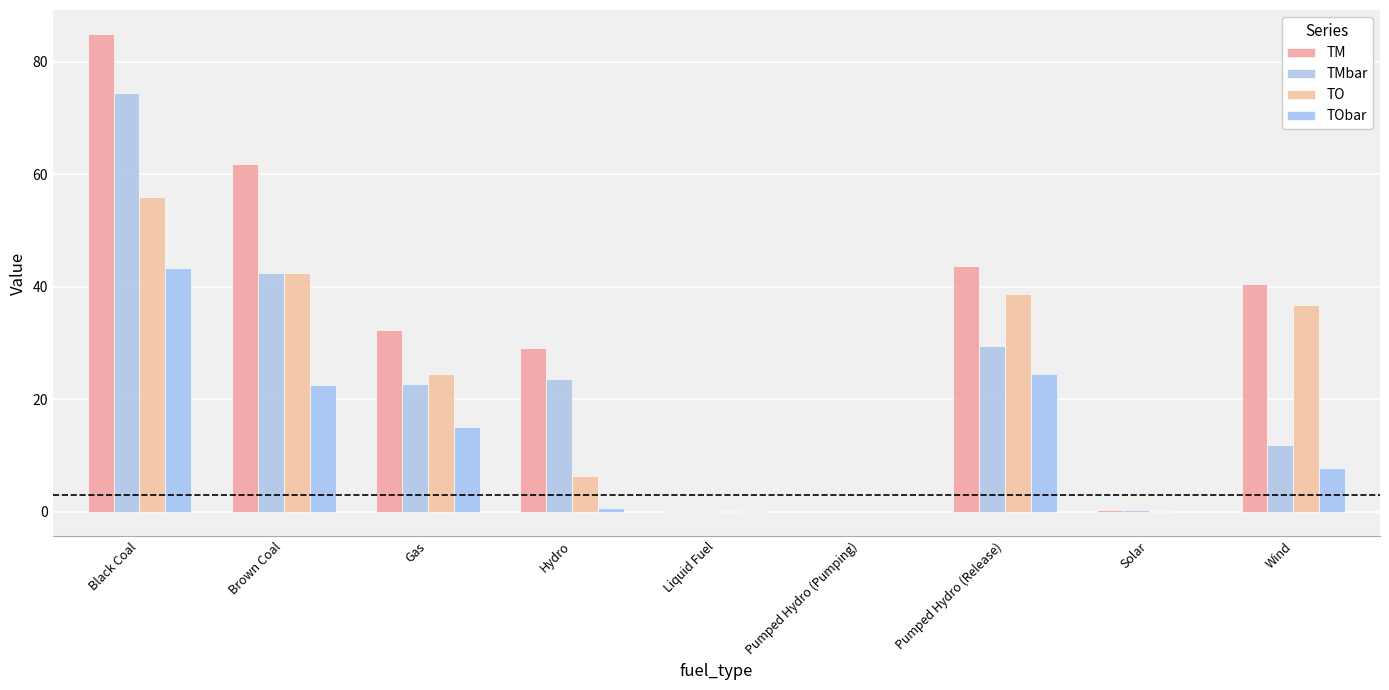

Which series has the largest total across all categories?

TM